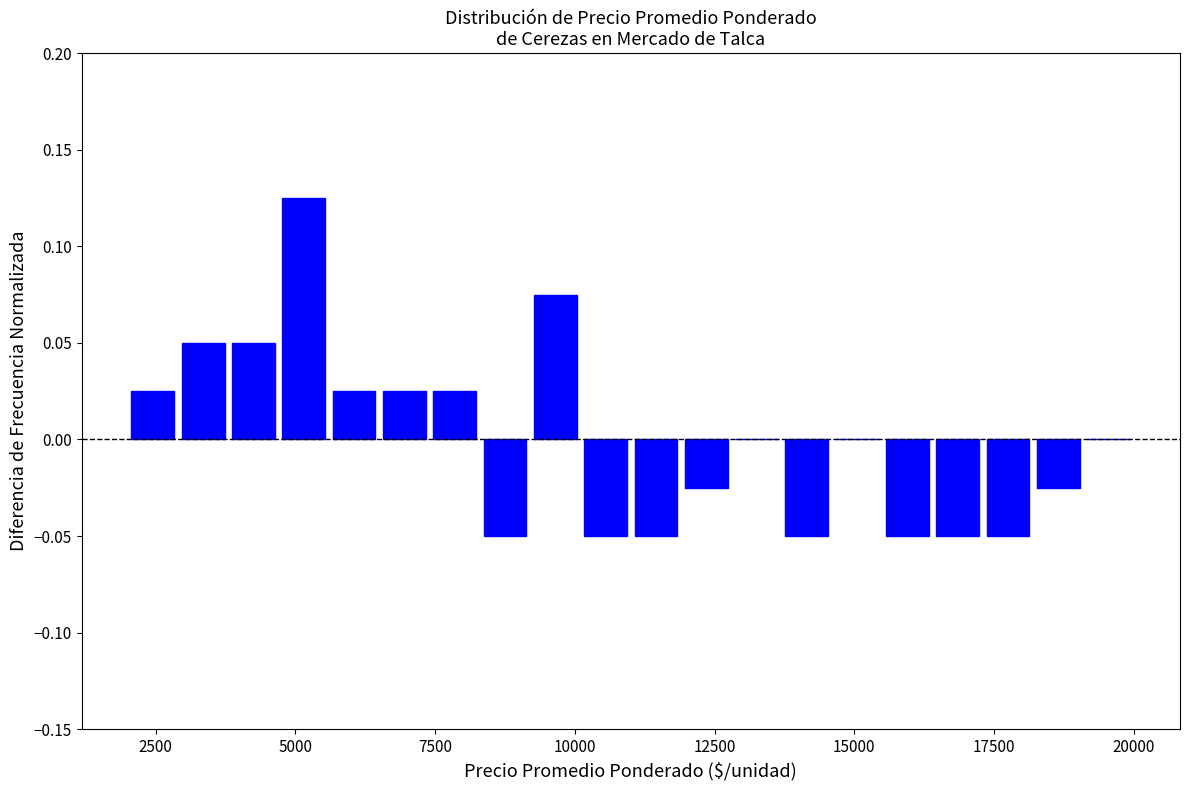

Read against the x-axis, roughly where is the centre of the tallest bar?

5000